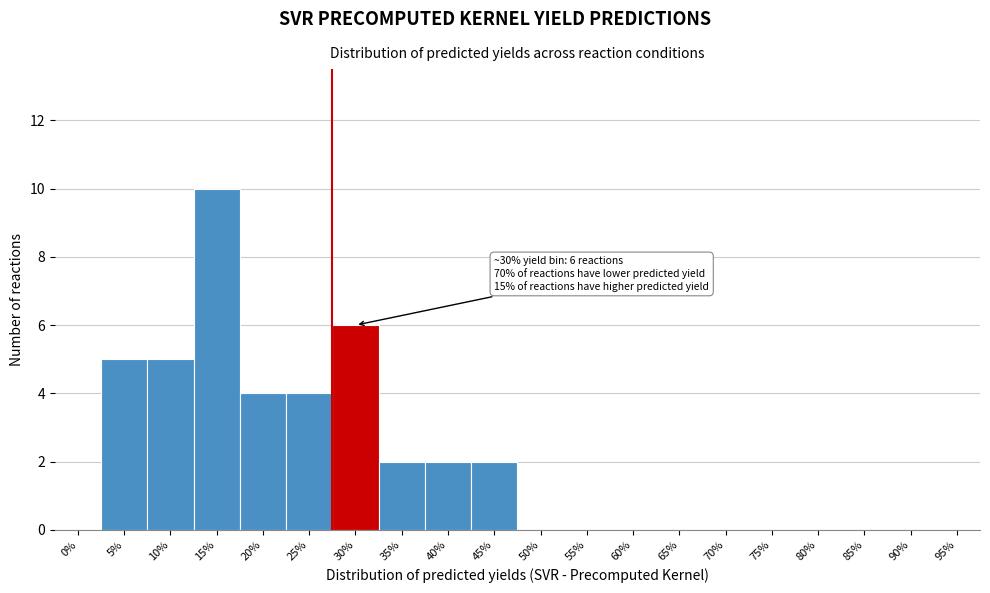

Reading left to right, what are all the values shown in this chart?

0%=0	5%=5	10%=5	15%=10	20%=4	25%=4	30%=6	35%=2	40%=2	45%=2	50%=0	55%=0	60%=0	65%=0	70%=0	75%=0	80%=0	85%=0	90%=0	95%=0